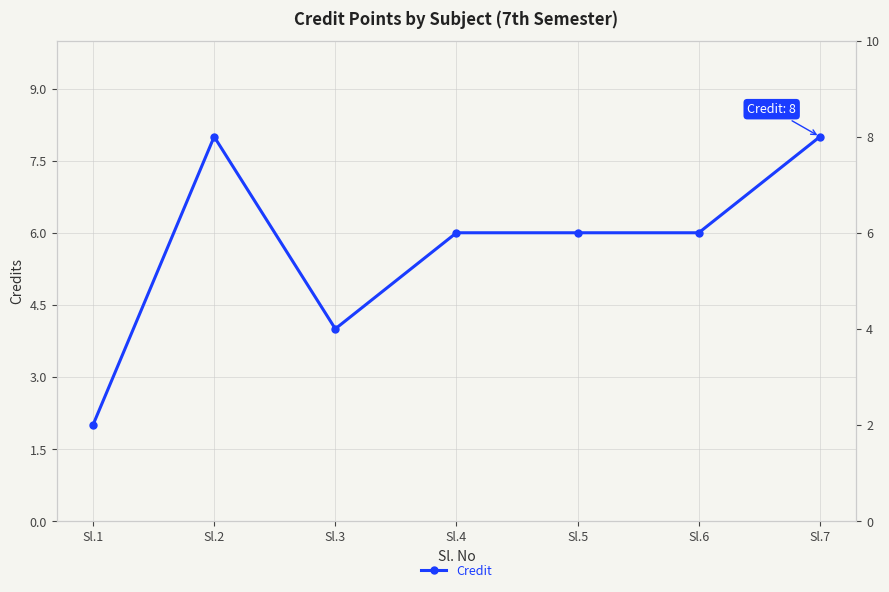

Reading left to right, what are all the values shown in this chart?

2	8	4	6	6	6	8